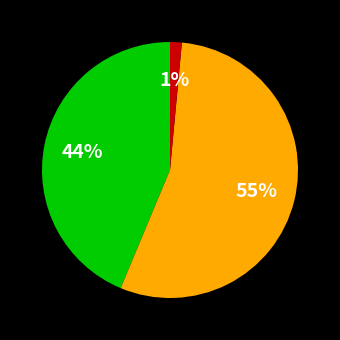

To the nearest percent, what is the average slice percentage?

33%